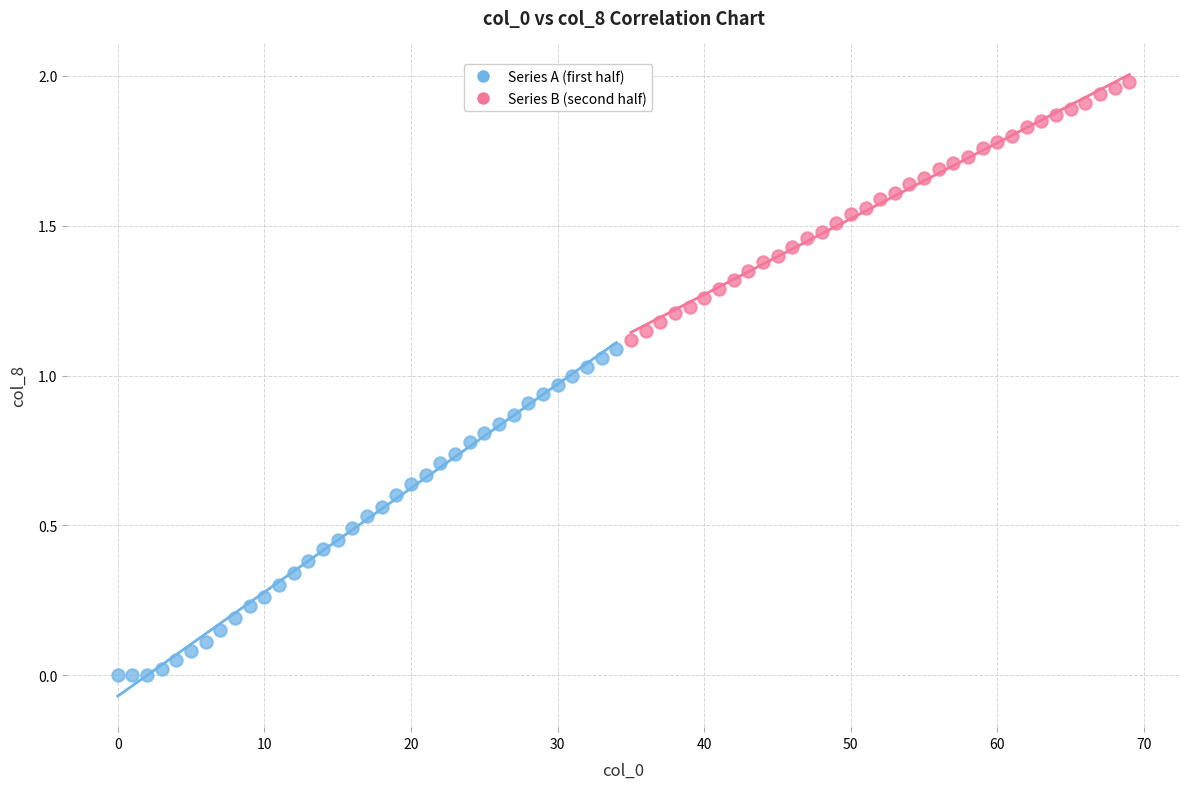

Which series contains the highest Y value?

Series B (second half)